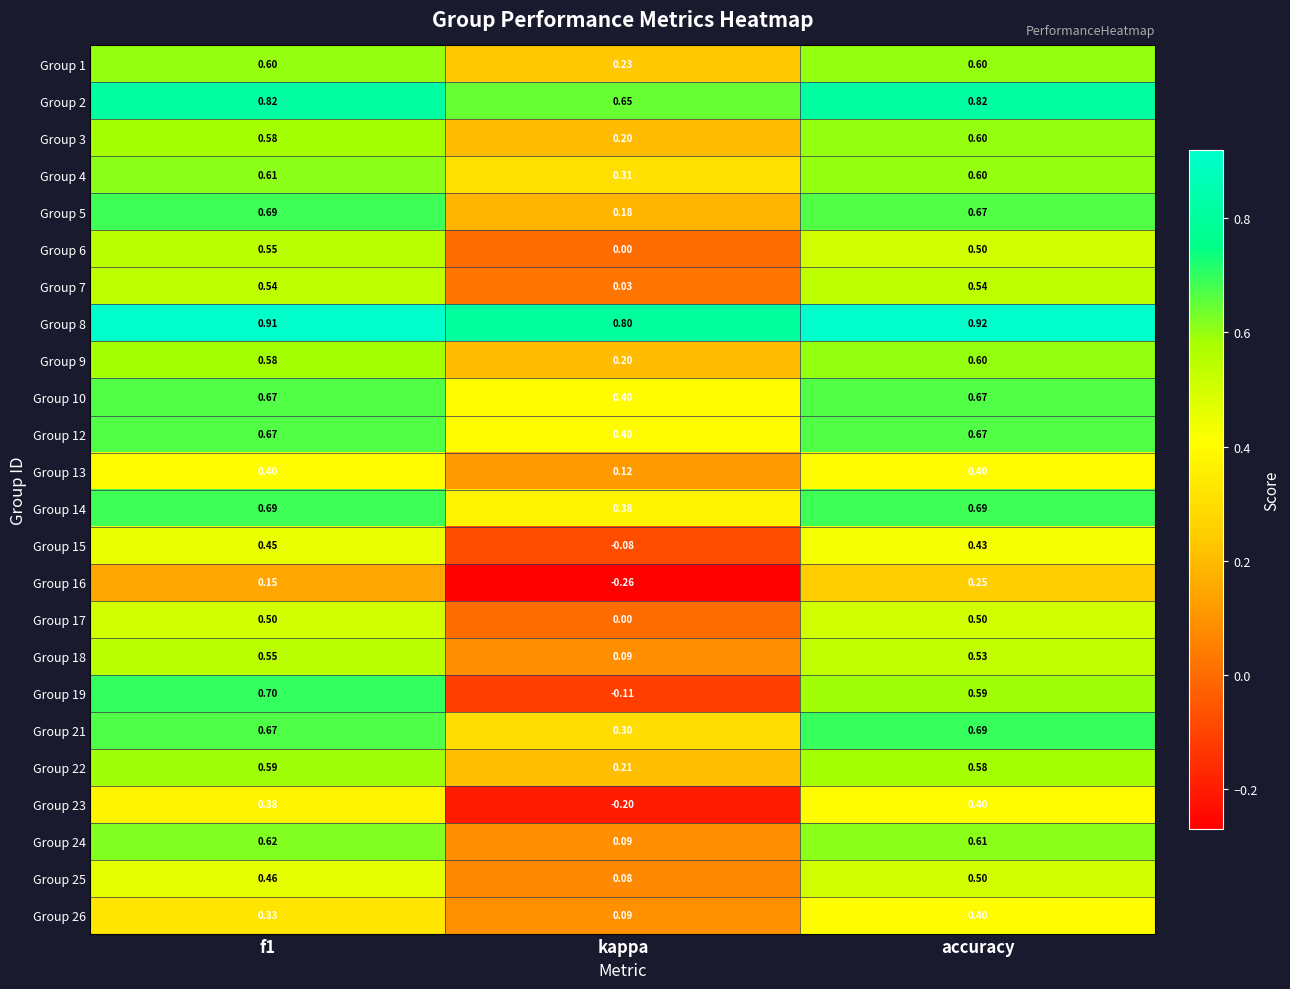

What is the total value across all series at f1?

13.7